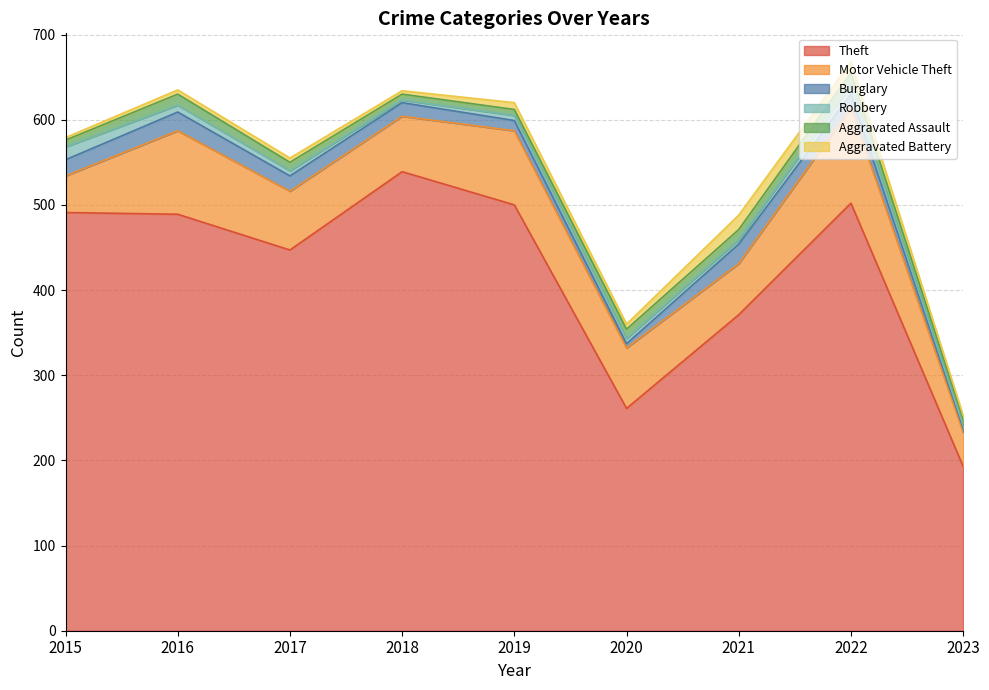

Reading left to right, transcribe all the data shown in this chart.

Theft: 2015=491	2016=489	2017=447	2018=539	2019=500	2020=261	2021=371	2022=502	2023=193
Motor Vehicle Theft: 2015=43	2016=98	2017=69	2018=65	2019=87	2020=71	2021=60	2022=112	2023=40
Burglary: 2015=19	2016=22	2017=18	2018=16	2019=12	2020=5	2021=23	2022=16	2023=5
Robbery: 2015=15	2016=8	2017=6	2018=3	2019=6	2020=6	2021=5	2022=10	2023=3
Aggravated Assault: 2015=8	2016=13	2017=10	2018=7	2019=7	2020=11	2021=12	2022=15	2023=8
Aggravated Battery: 2015=3	2016=5	2017=5	2018=4	2019=8	2020=6	2021=17	2022=13	2023=4